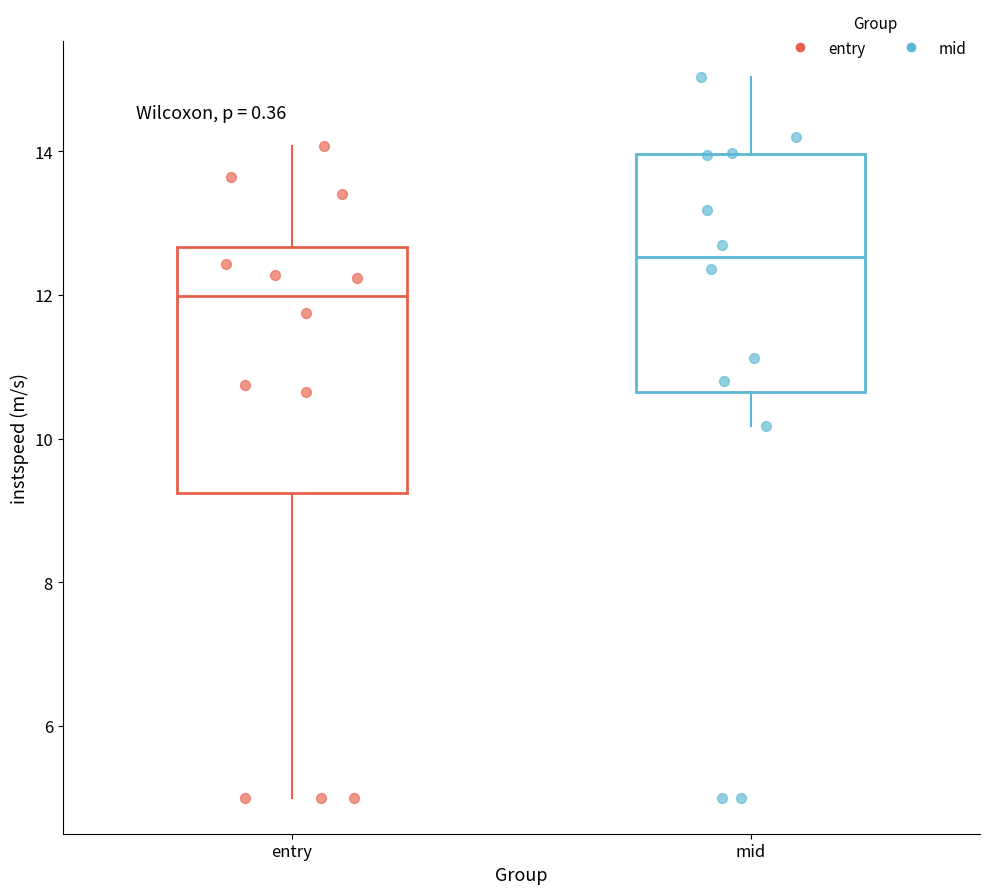

Reading left to right, read every box against the y-axis: the position of its median line, the range the box covers, and the ends of its whiskers. The values are not printed on the chart, so give them approximately, as read against the axis.

entry: median 12.0, box 9.2 to 12.6, whiskers 5.0 to 14.0
mid: median 12.6, box 10.6 to 14.0, whiskers 10.2 to 15.0